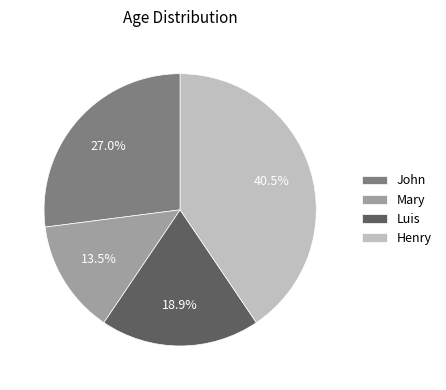

How many slices are in this pie chart?

4